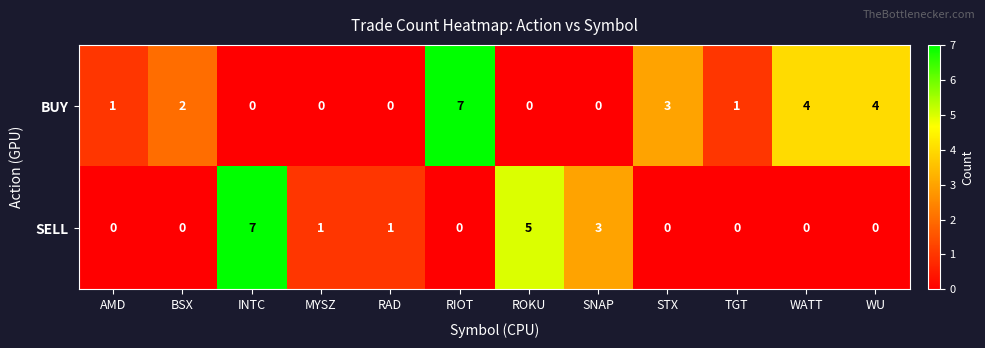

Reading right to left, extract all data points from this chart.

BUY: WU=4	WATT=4	TGT=1	STX=3	SNAP=0	ROKU=0	RIOT=7	RAD=0	MYSZ=0	INTC=0	BSX=2	AMD=1
SELL: WU=0	WATT=0	TGT=0	STX=0	SNAP=3	ROKU=5	RIOT=0	RAD=1	MYSZ=1	INTC=7	BSX=0	AMD=0